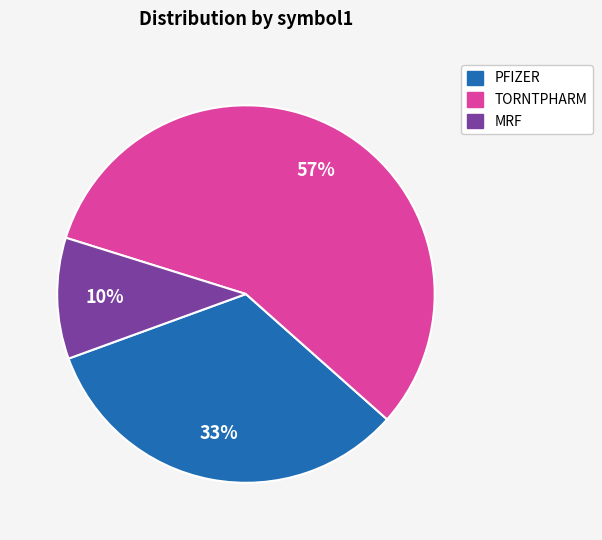

Does any single category account for the majority?

Yes